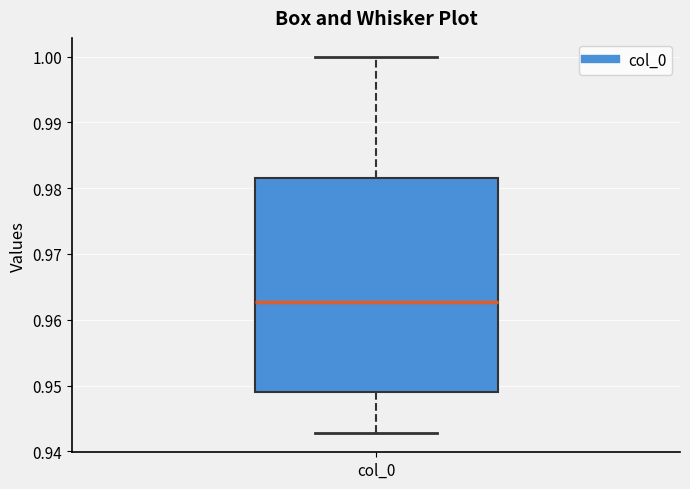

Read this box plot against the y-axis: the position of the median line, the range covered by the box, and the ends of both whiskers. The values are not printed on the chart, so give them approximately, as read against the axis.

median 0.963, box 0.949 to 0.982, whiskers 0.943 to 1.000